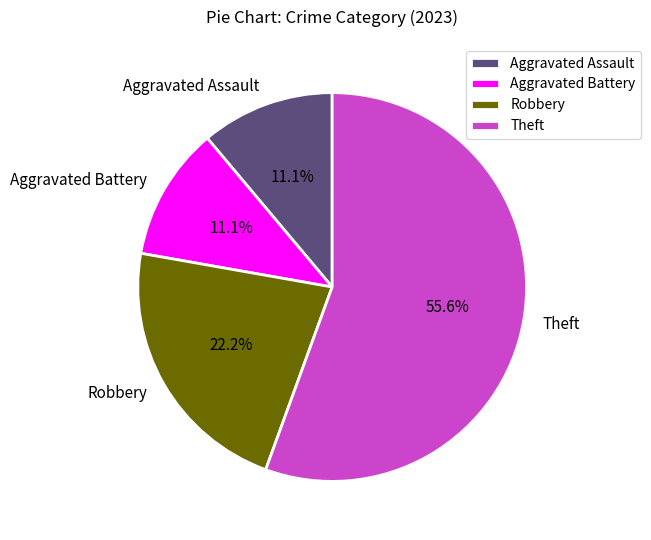

To the nearest percent, what is the average slice percentage?

25%